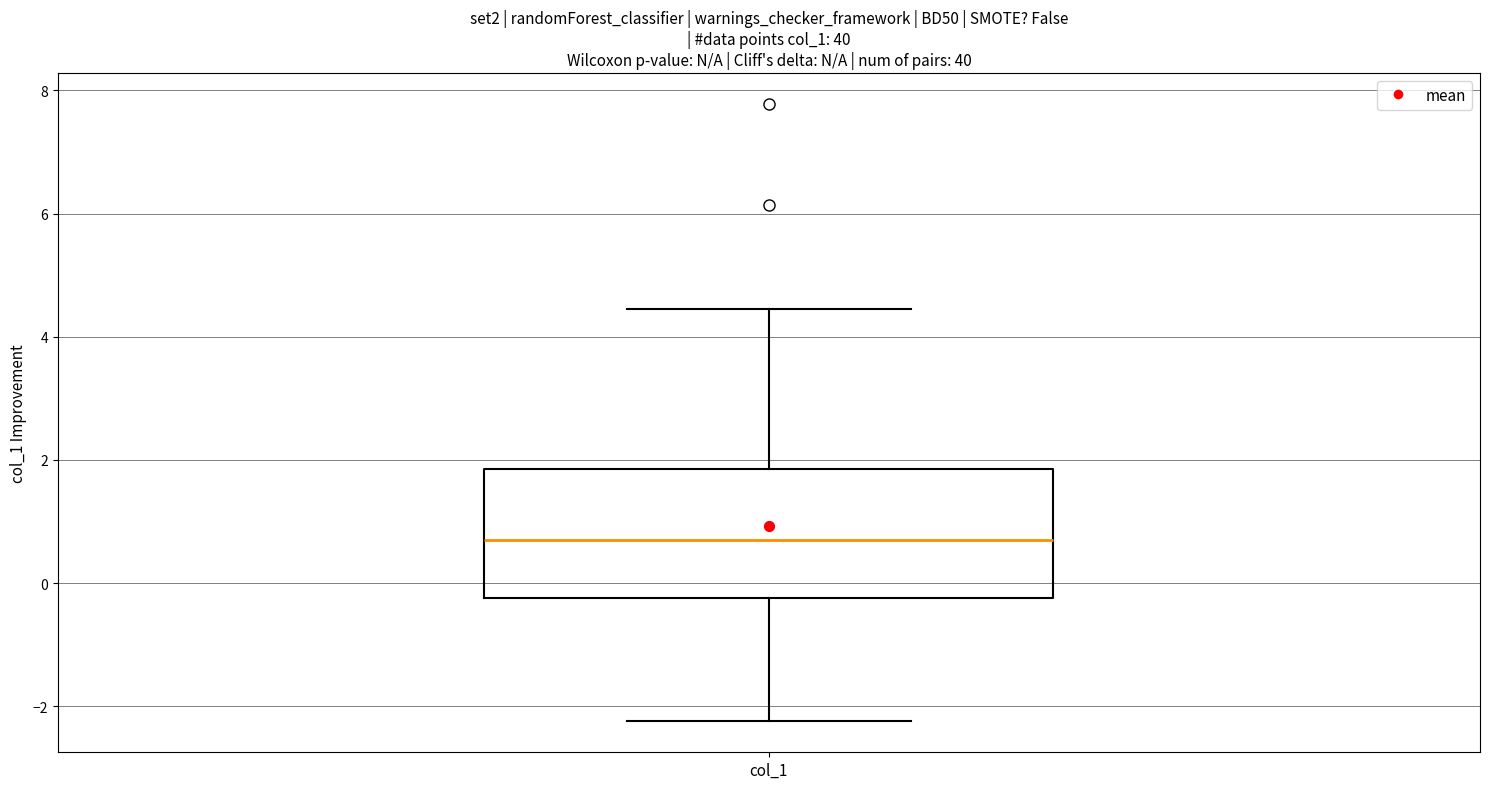

Transcribe this box plot: give where the median line is, the range the box spans, and where the two whiskers end, as read against the y-axis. The values are not printed on the chart, so give them approximately, as read against the axis.

median 0.6, box -0.2 to 1.8, whiskers -2.2 to 4.4